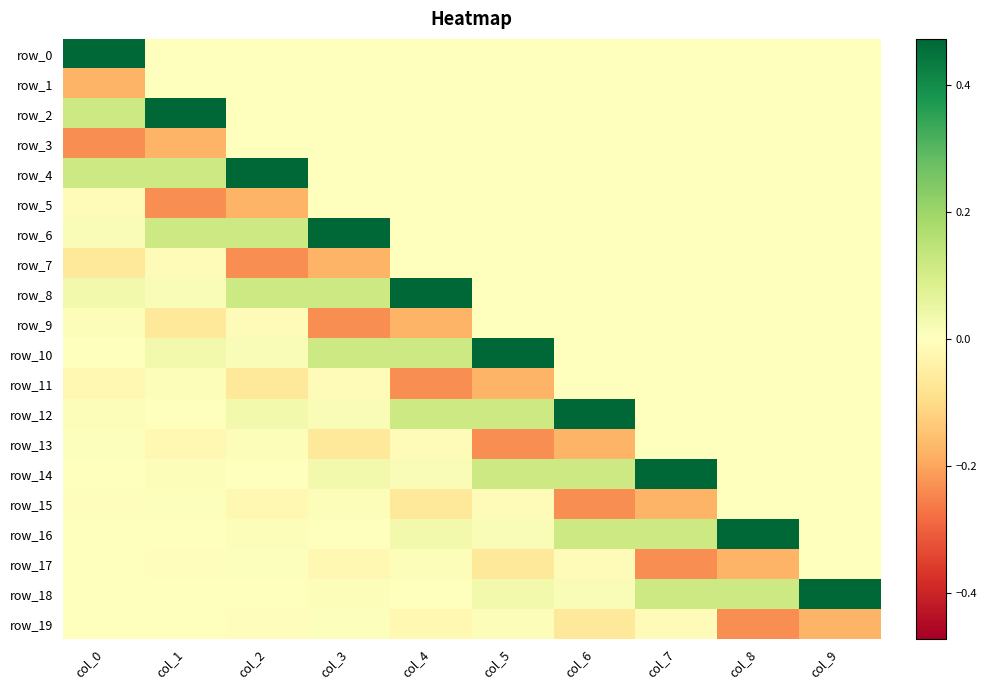

Rank the series at col_6 from highest to lowest value.

row_12, row_14, row_16, row_18, row_0, row_1, row_2, row_3, row_4, row_5, row_6, row_7, row_8, row_9, row_10, row_11, row_17, row_19, row_13, row_15